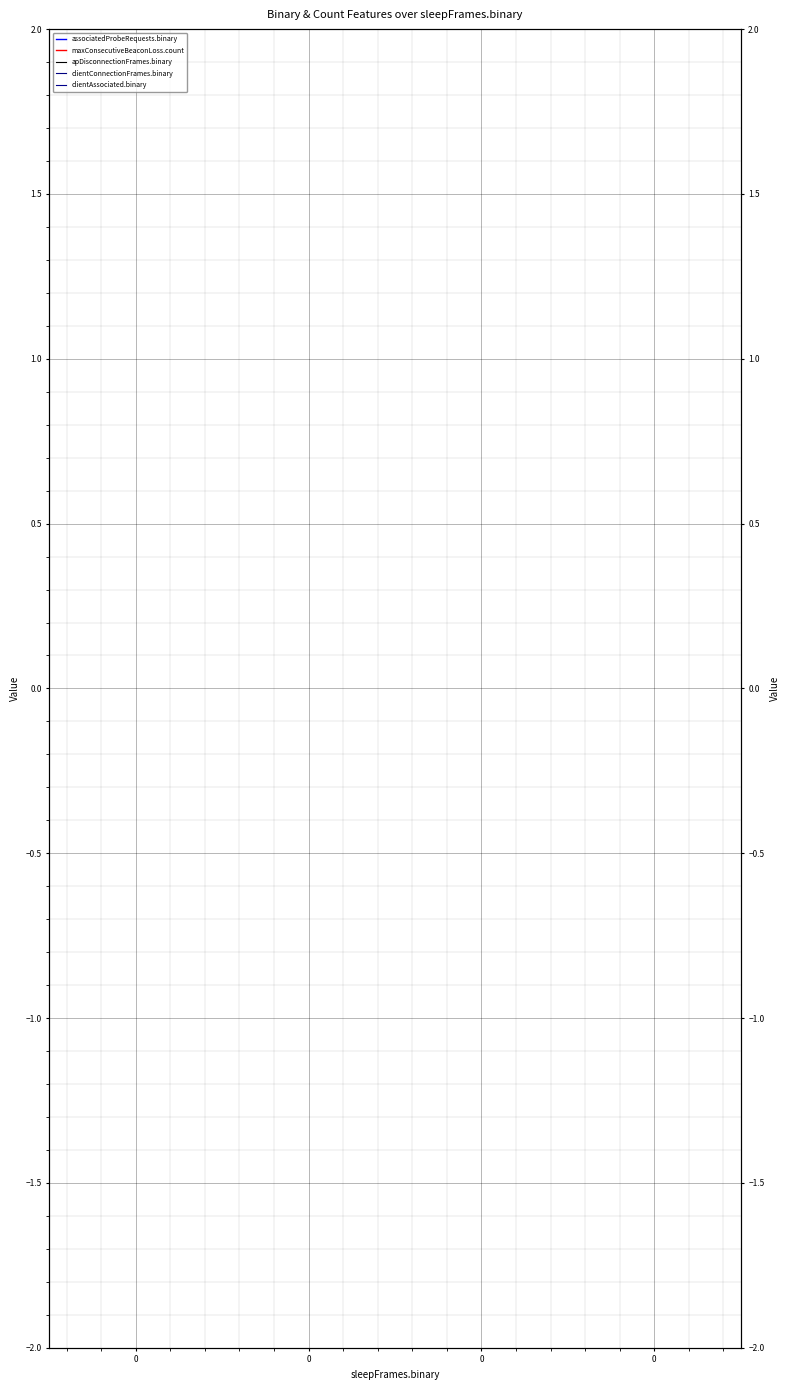

At how many categories does at least one series exceed 0?

4